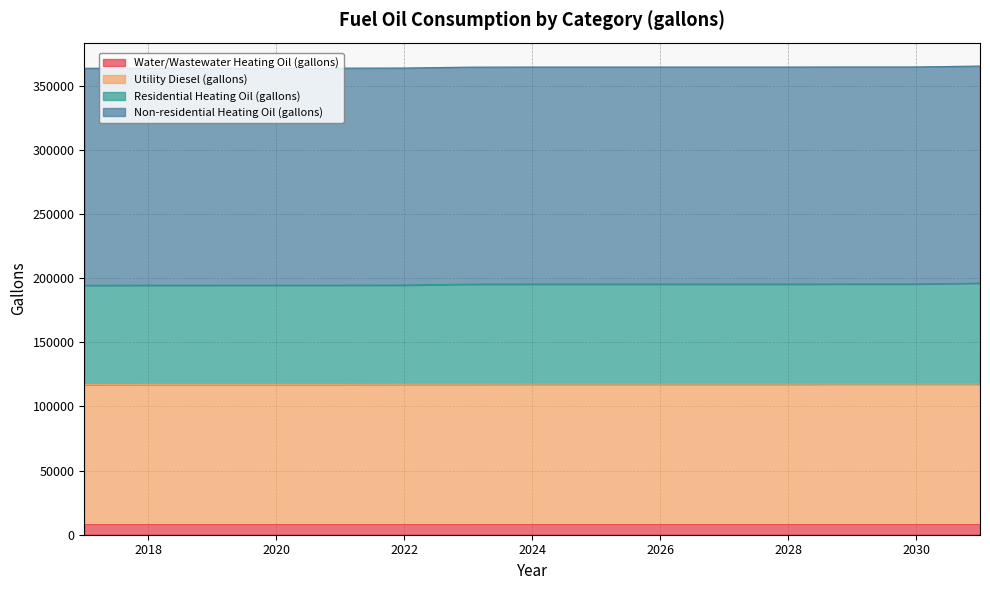

Which category has the lowest value in the Utility Diesel (gallons) series?

2017